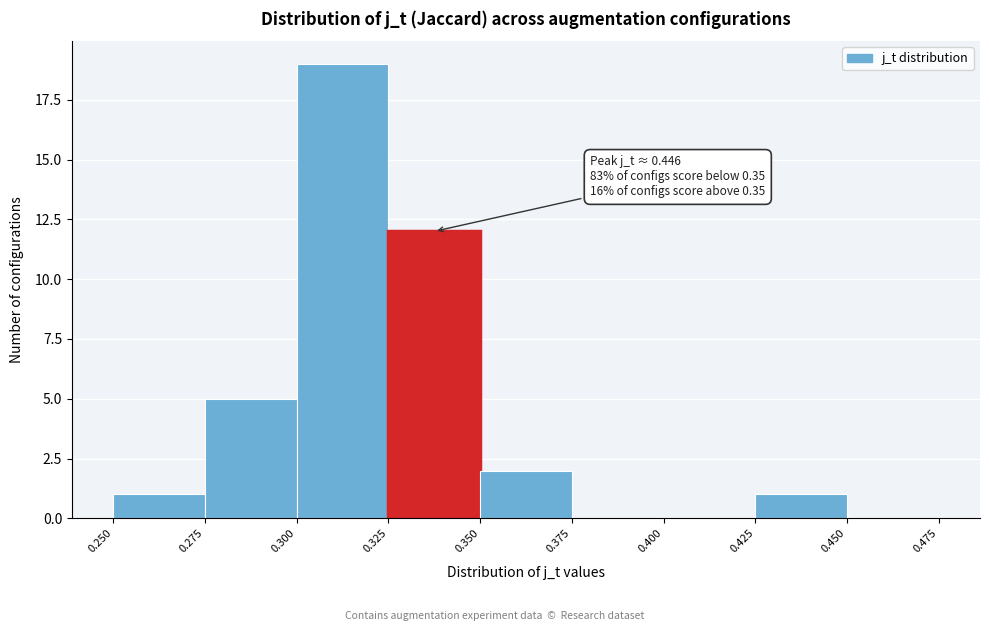

Which range on the x-axis has the tallest bar?

0.300 to 0.325